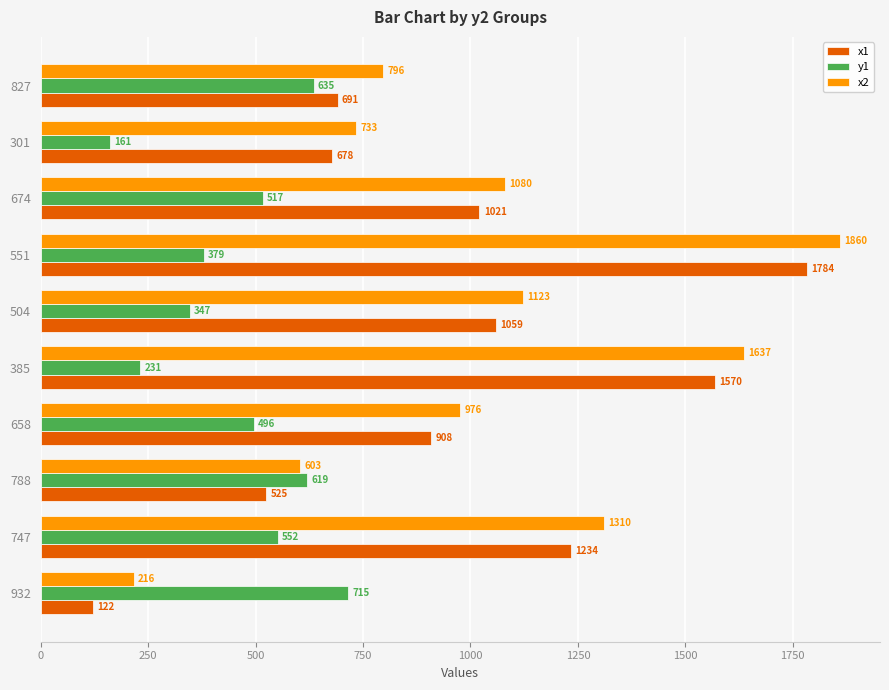

List the series in order of their peak value, lowest first.

y1, x1, x2